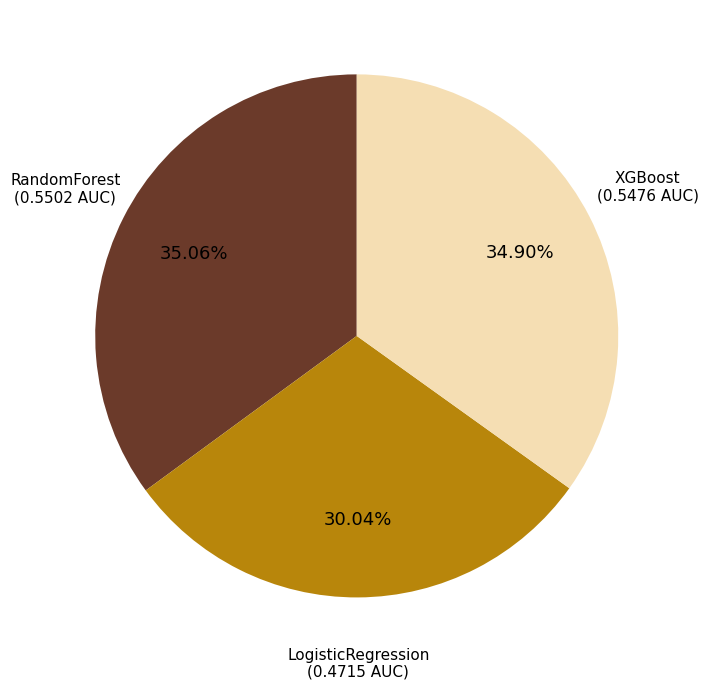

Does any single category account for the majority?

No